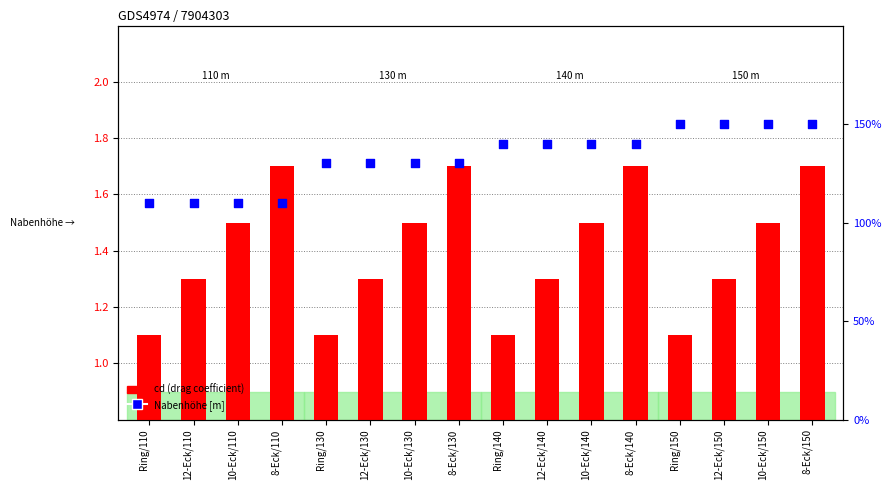

Which series reaches the minimum Y coordinate?

cd (drag coefficient)